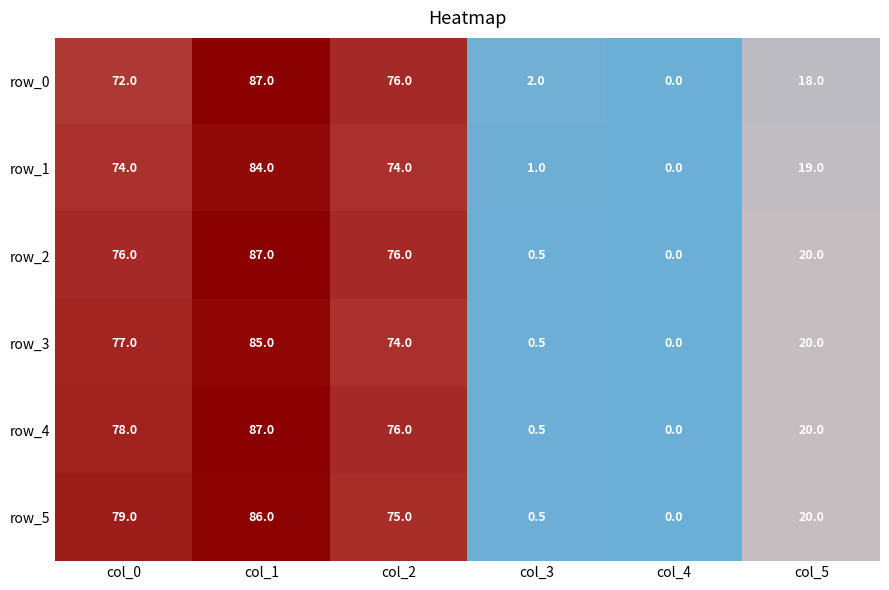

How many data points in row_0 are less than 72?

3